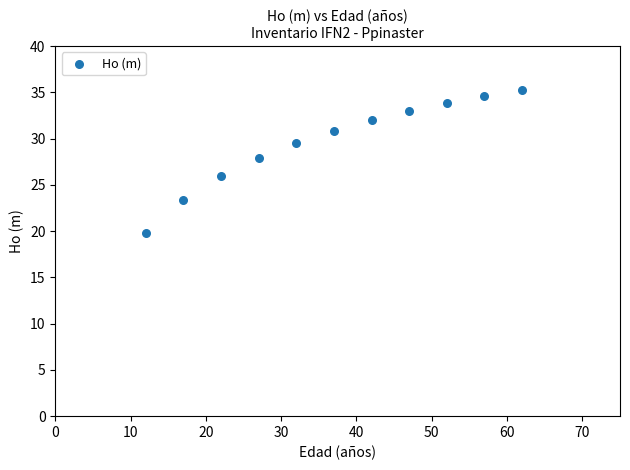

What is the average Y value?

29.6